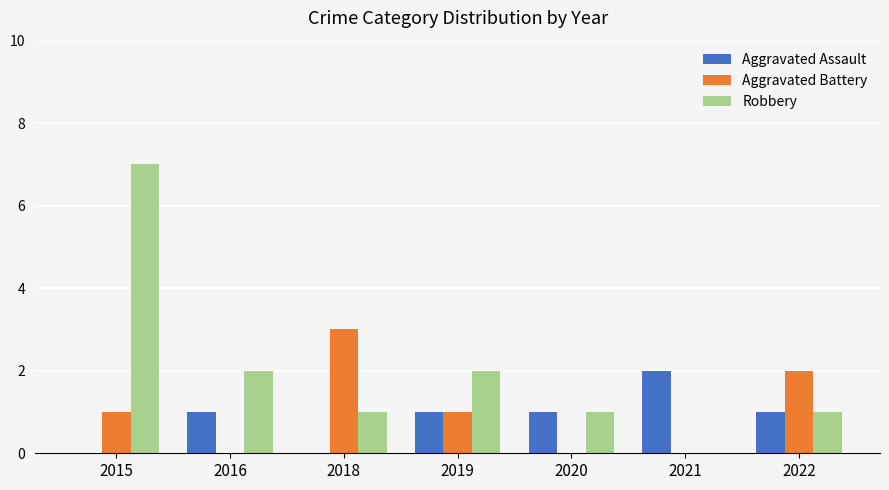

How many data points does each series have?

7